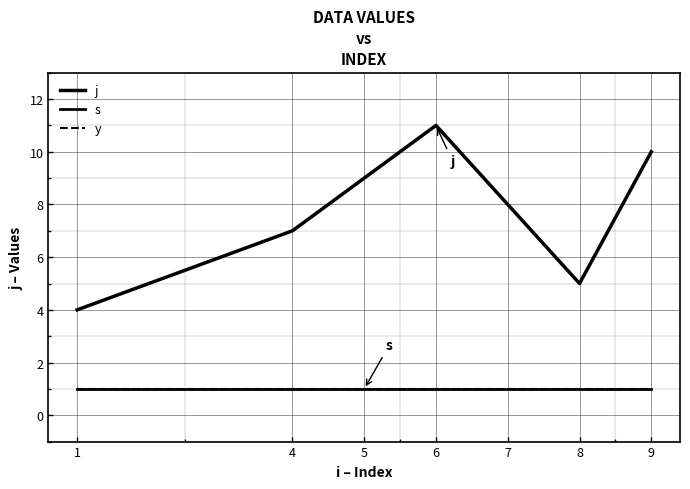

List the series in order of their peak value, lowest first.

s, y, j